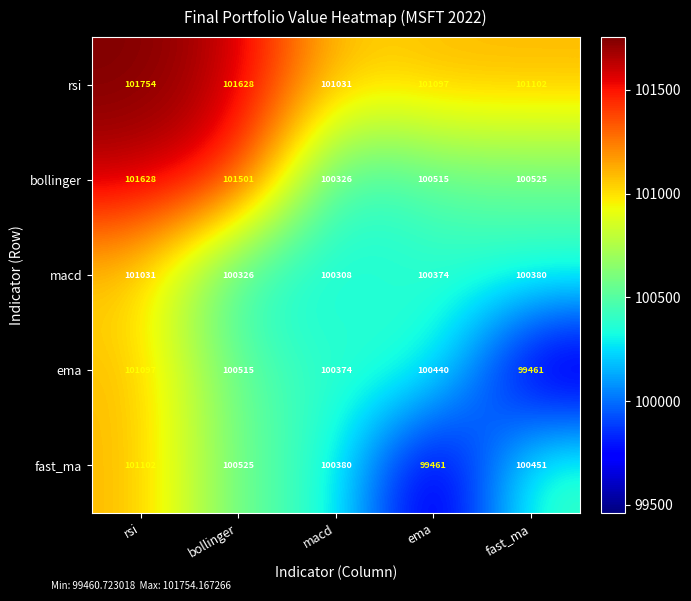

Which series has the widest spread of values?

fast_ma